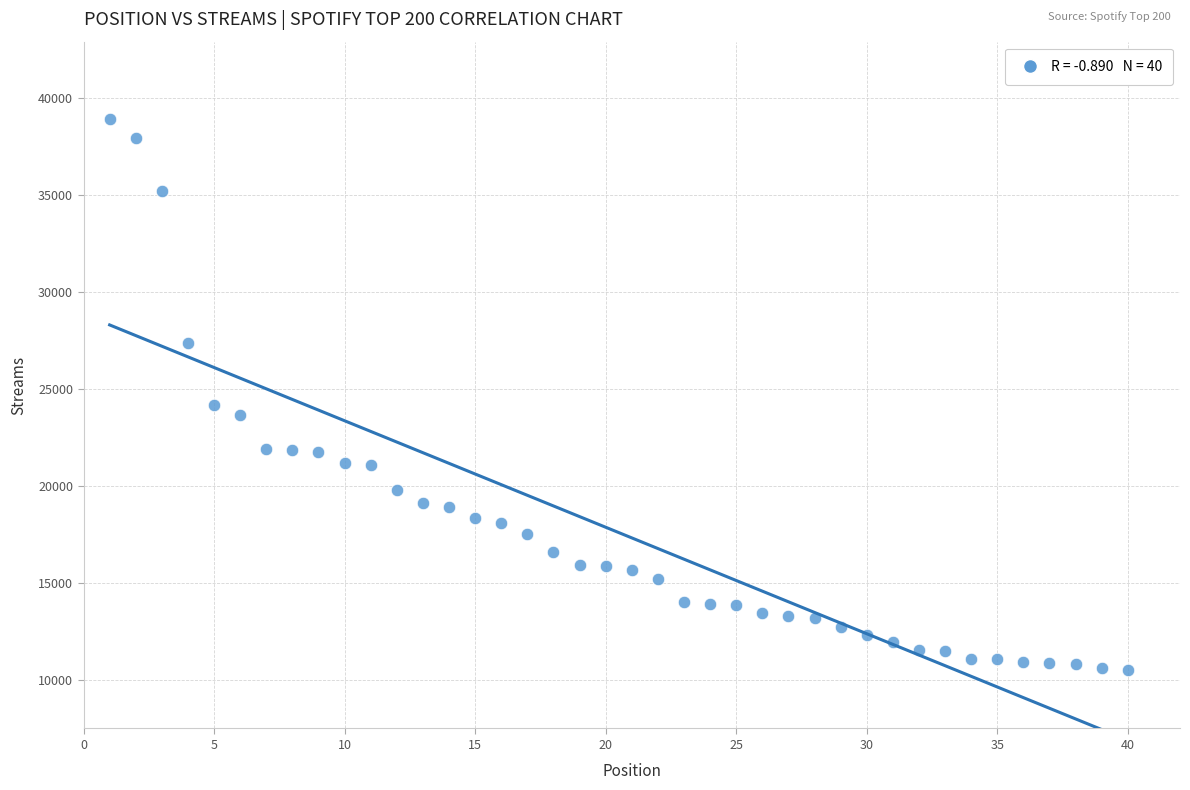

What is the range of X values (max minus min)?

39